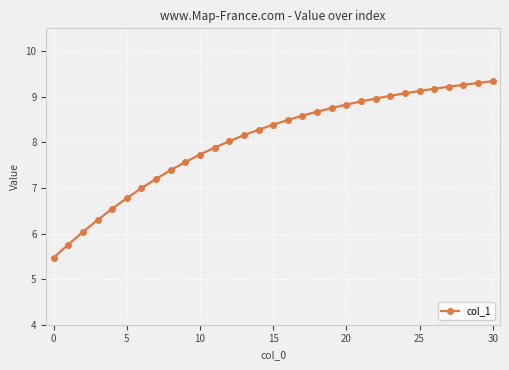

What is the value of the 1st point from the left?

5.5